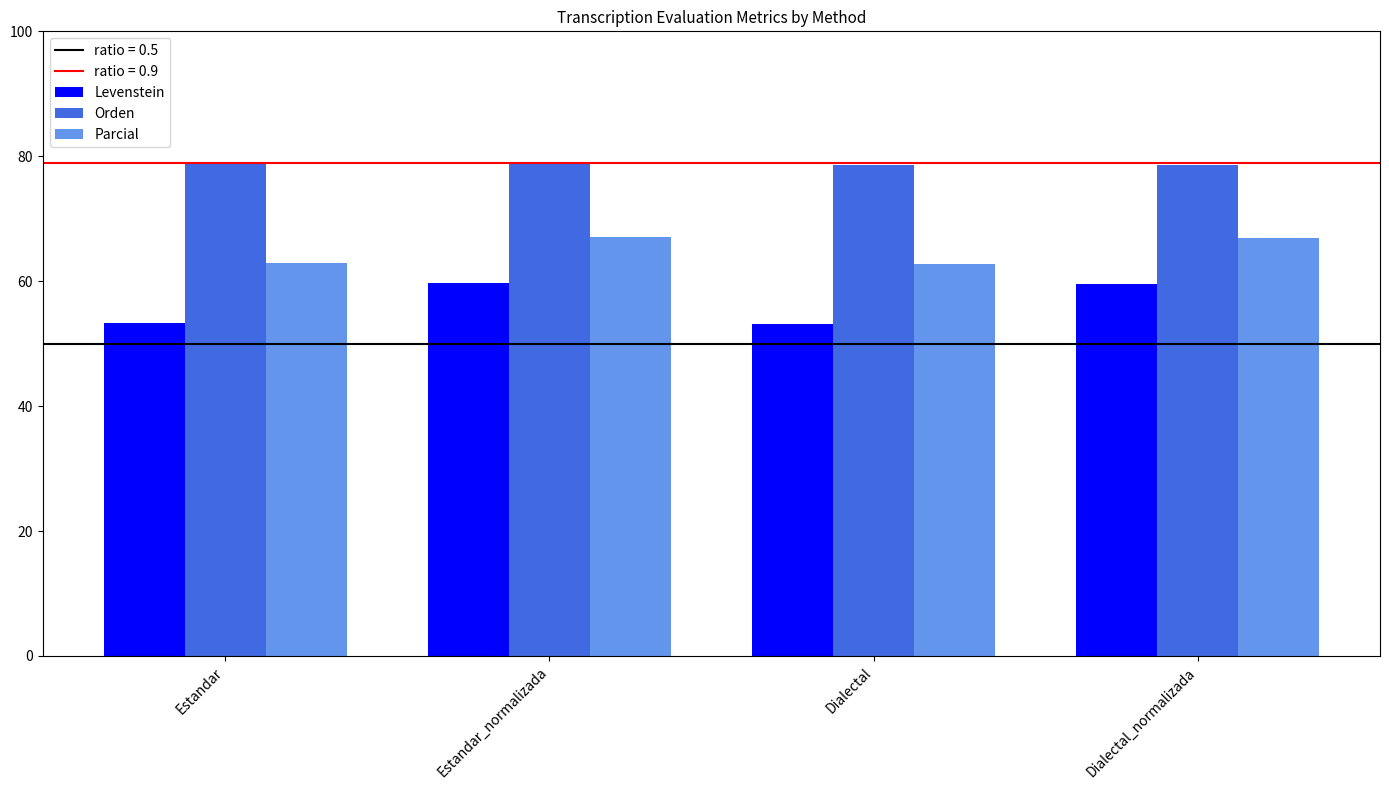

What is the minimum value shown in the chart?

53.2